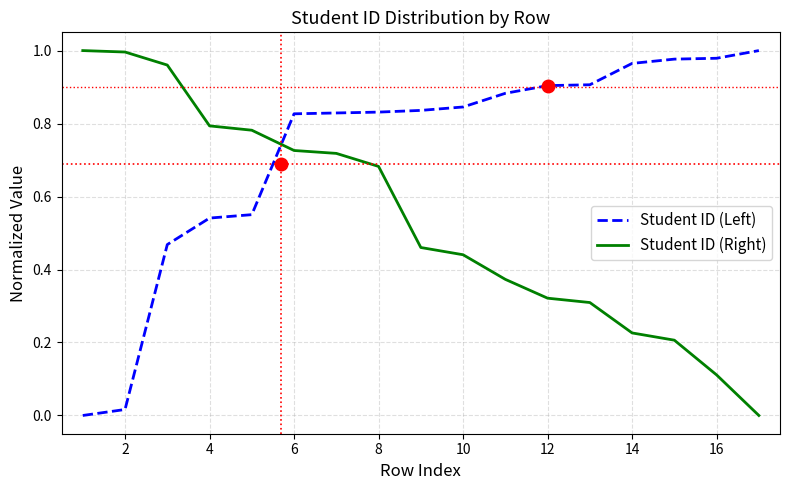

Which series has the largest total across all categories?

Student ID (Left)